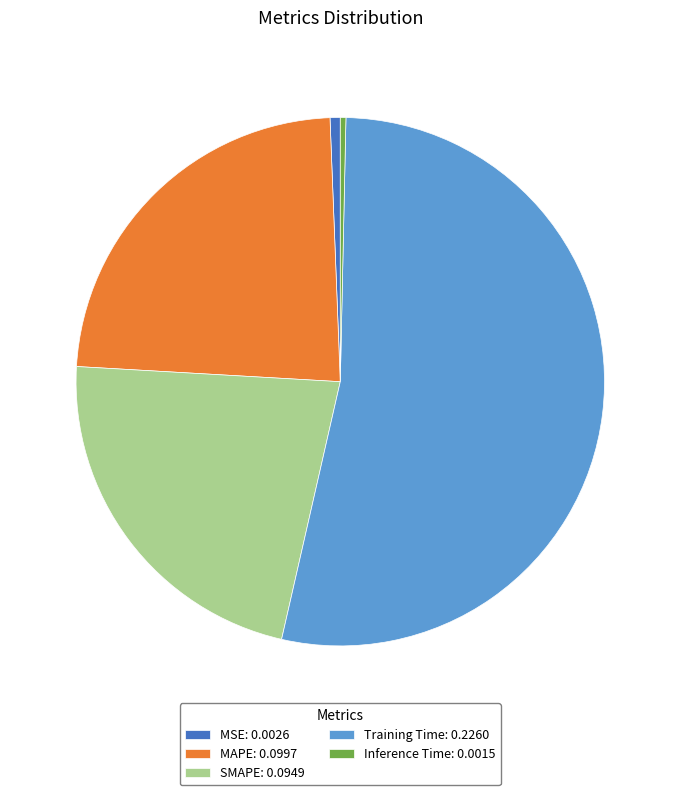

The MSE slice represents 1% of the pie. True or false?

True